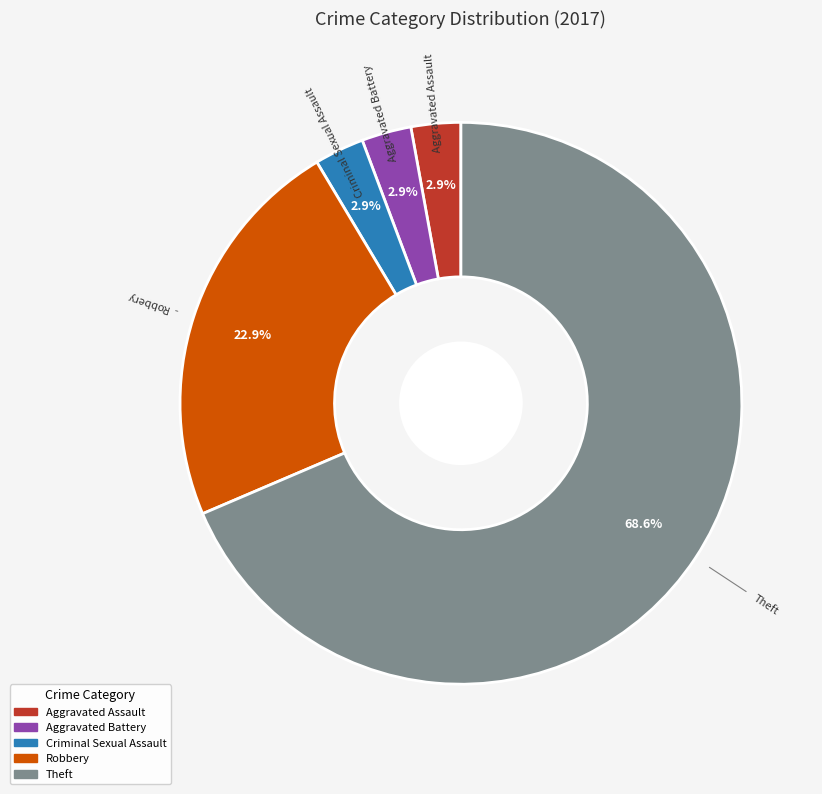

Does any single category account for the majority?

Yes